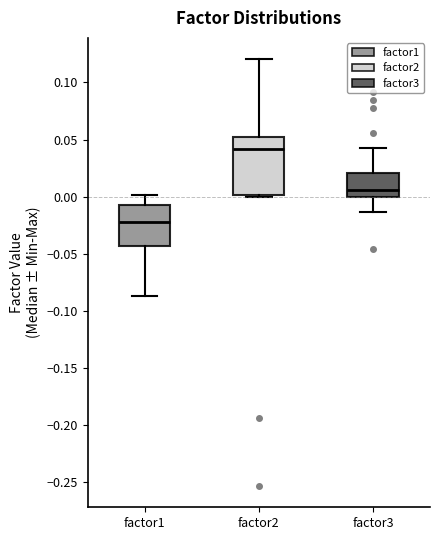

Reading left to right, transcribe this box plot: for each box, give where its median line is, the range the box spans, and where its two whiskers end, as read against the y-axis. The values are not printed on the chart, so give them approximately, as read against the axis.

factor1: median -0.020, box -0.045 to -0.005, whiskers -0.085 to 0.000
factor2: median 0.040, box 0.000 to 0.050, whiskers 0.000 to 0.120
factor3: median 0.005, box 0.000 to 0.020, whiskers -0.015 to 0.045